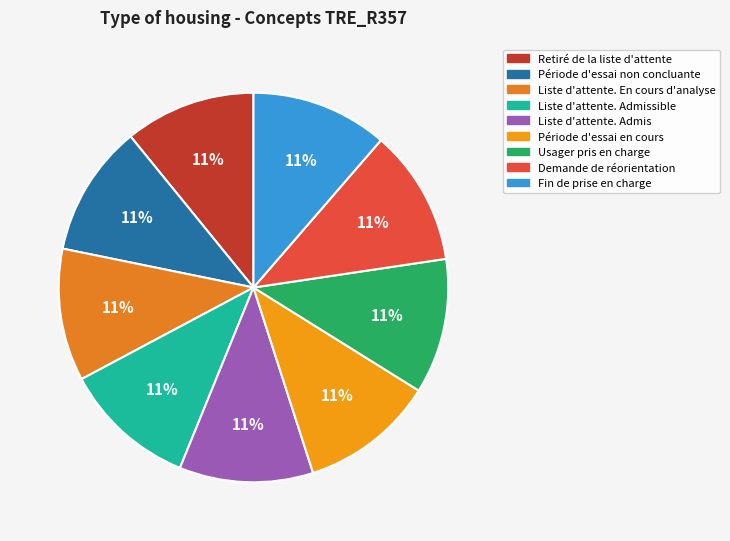

Which slice is the largest?

Fin de prise en charge